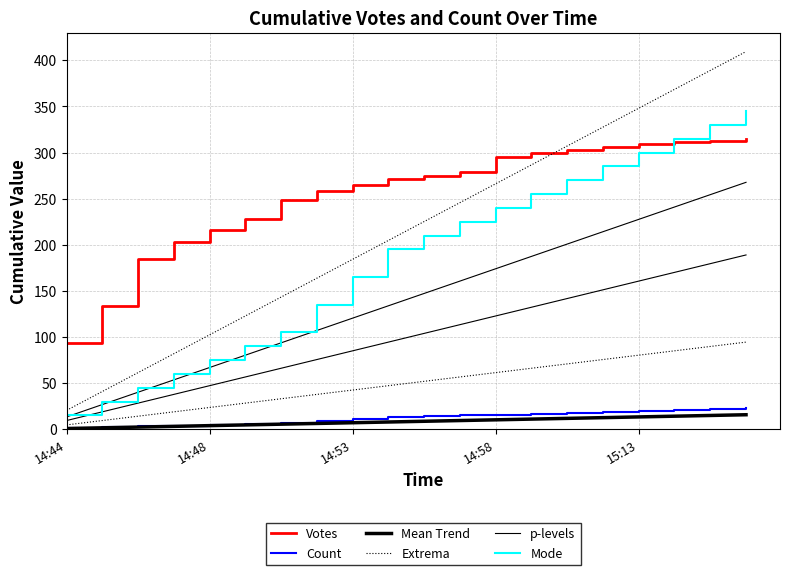

The Votes series shows 265.0 at 14:53. True or false?

True